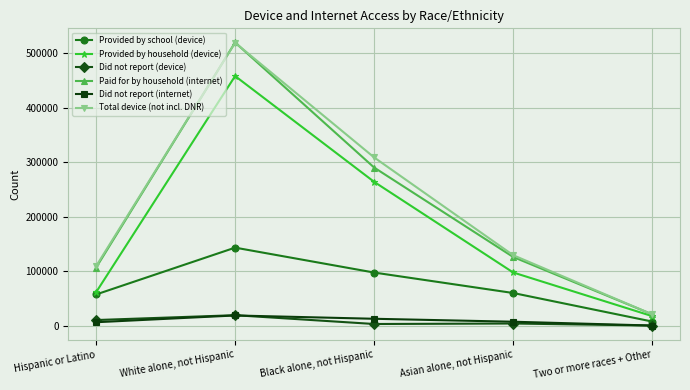

How many values in the Paid for by household (internet) series are below 125827?

2